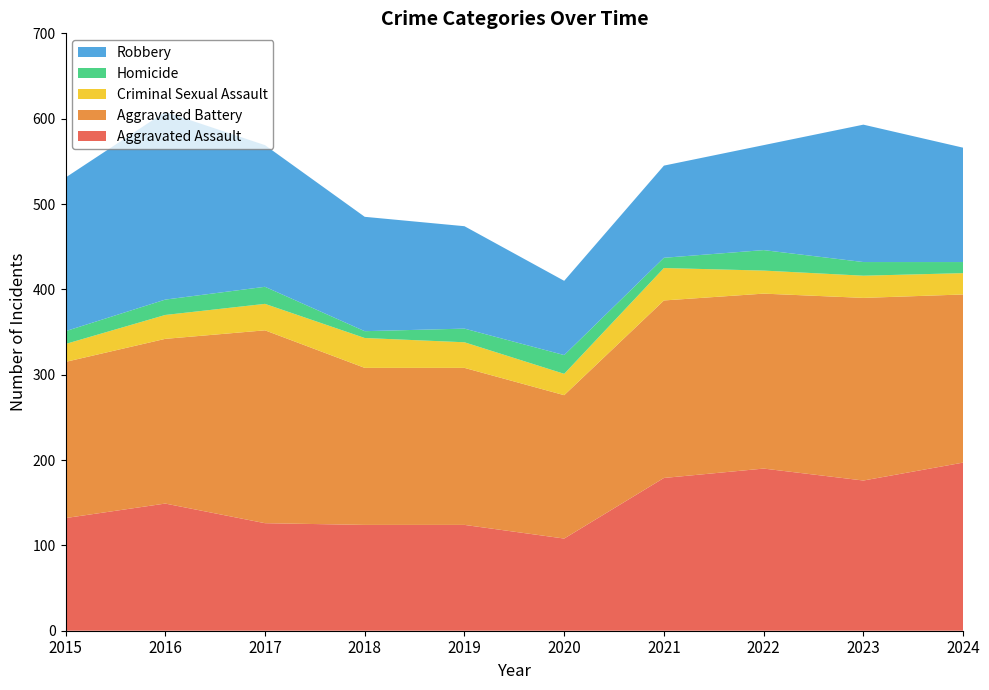

Reading right to left, list all the values displayed in this chart.

Aggravated Assault: 197	176	190	179	108	124	124	126	149	132
Aggravated Battery: 197	214	205	208	168	184	184	226	193	183
Criminal Sexual Assault: 25	26	27	38	25	30	35	31	28	21
Homicide: 13	16	24	12	22	16	8	20	18	15
Robbery: 134	161	123	108	87	120	134	166	220	180